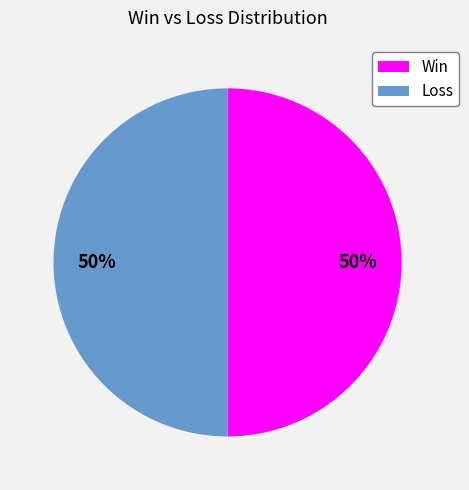

To the nearest percent, what is the difference between the largest and smallest slice percentages?

0%